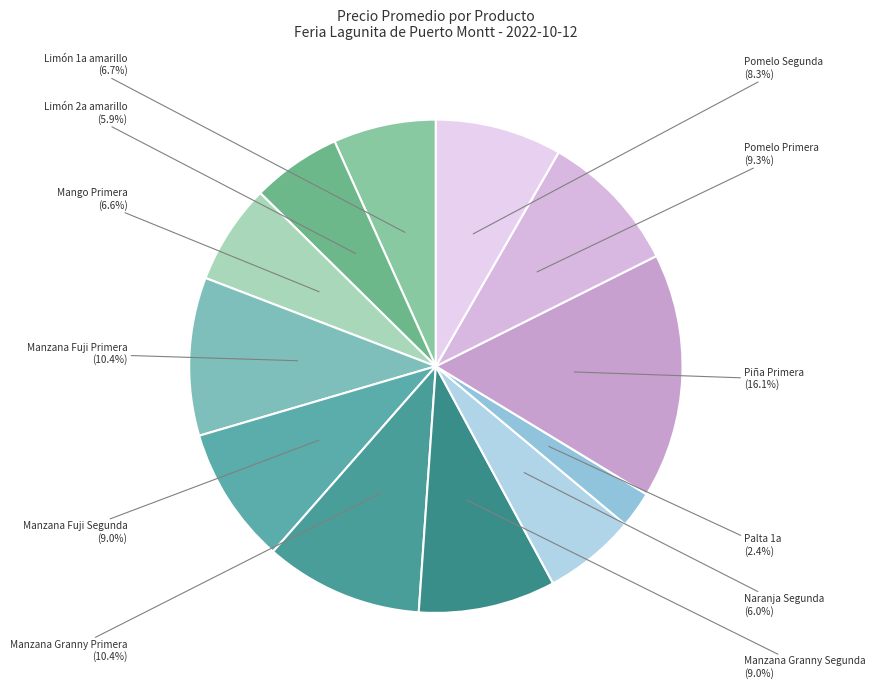

How much of the chart is everything except Piña Primera?

83.9%